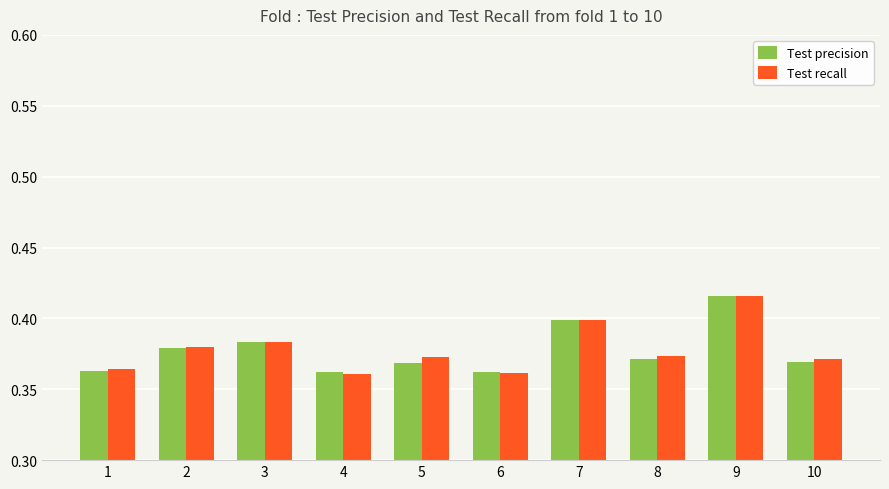

Which series changed the most between 5 and 9?

Test precision